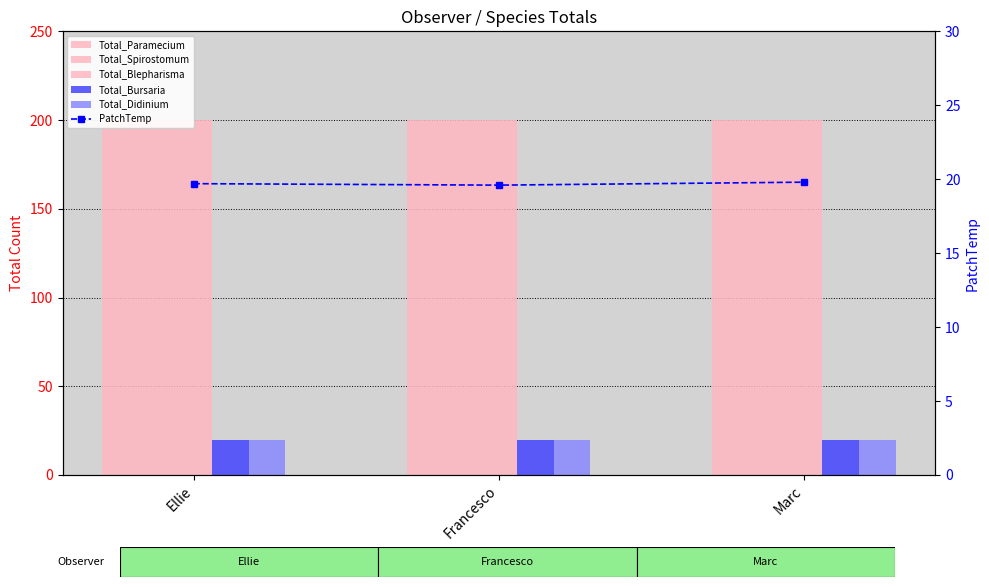

Does the chart contain stacked bars?

No